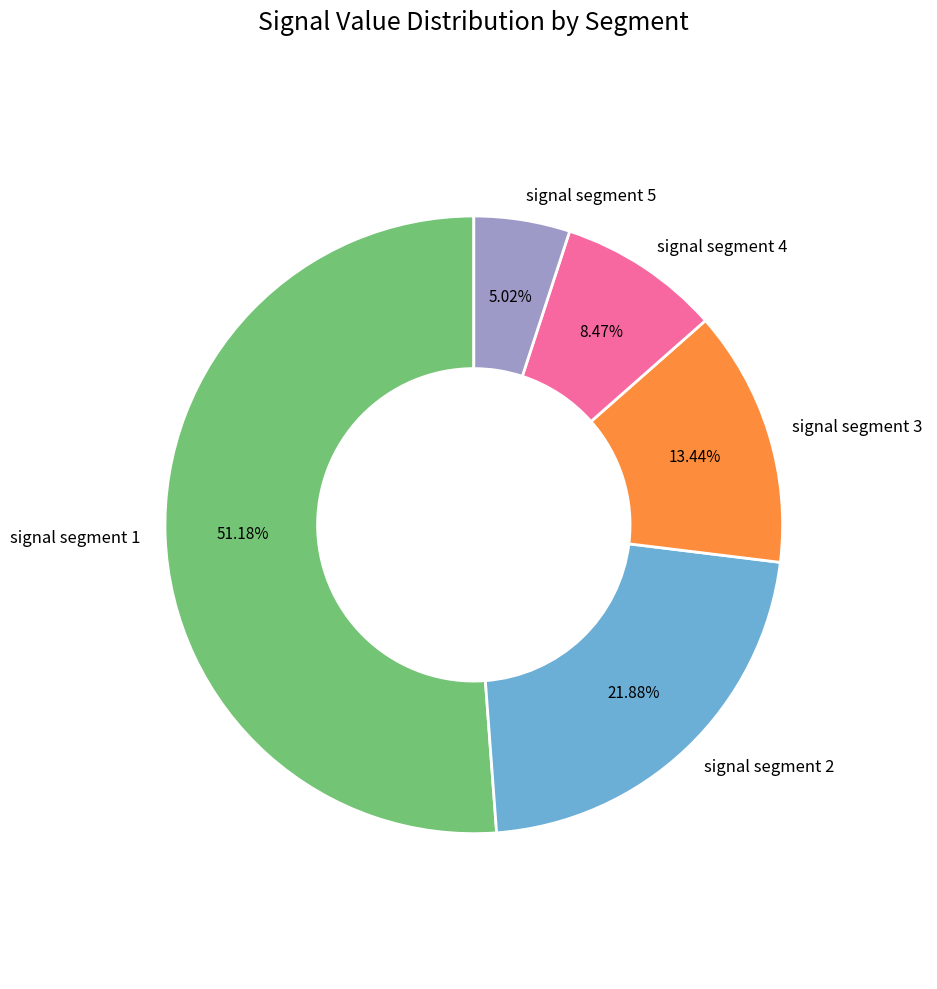

Is there any slice that represents more than half of the pie?

Yes